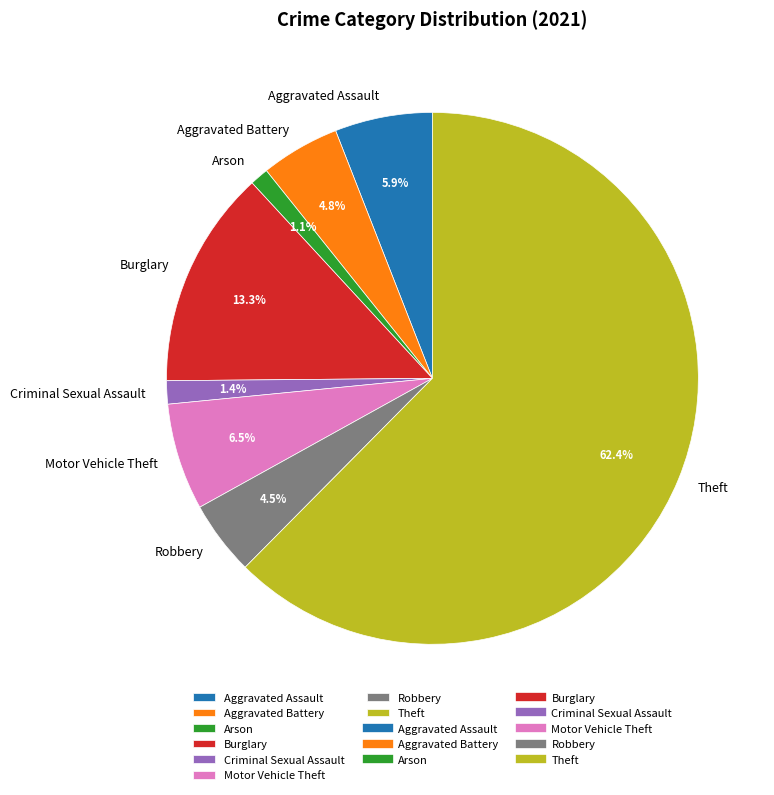

What is the majority slice?

Theft